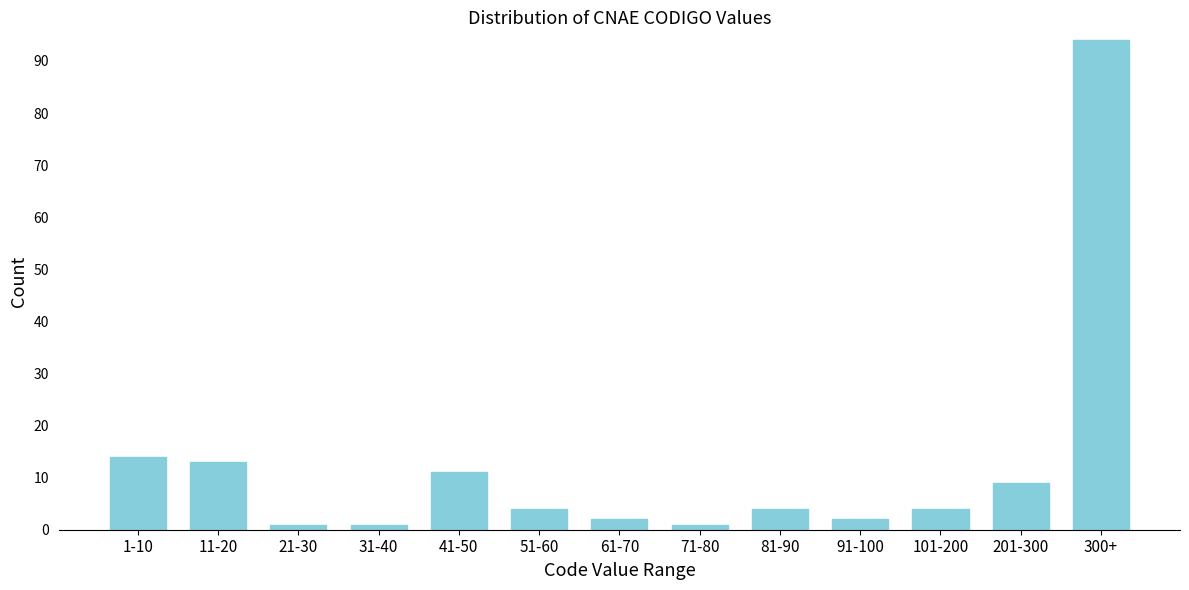

Reading right to left, transcribe all the data shown in this chart.

94	9	4	2	4	1	2	4	11	1	1	13	14